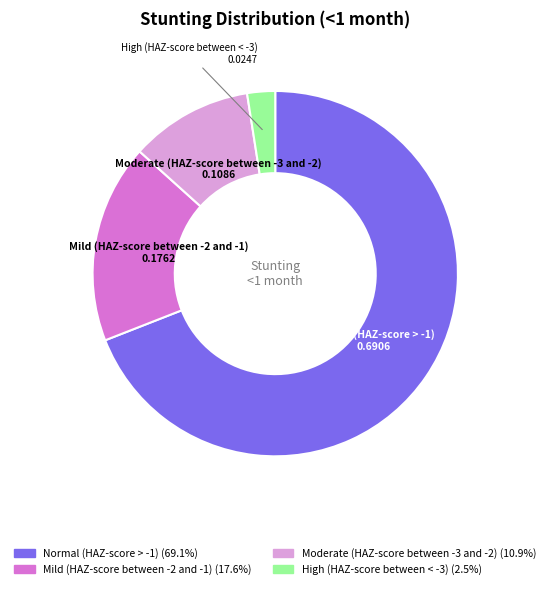

The Mild (HAZ-score between -2 and -1) slice represents 18% of the pie. True or false?

True